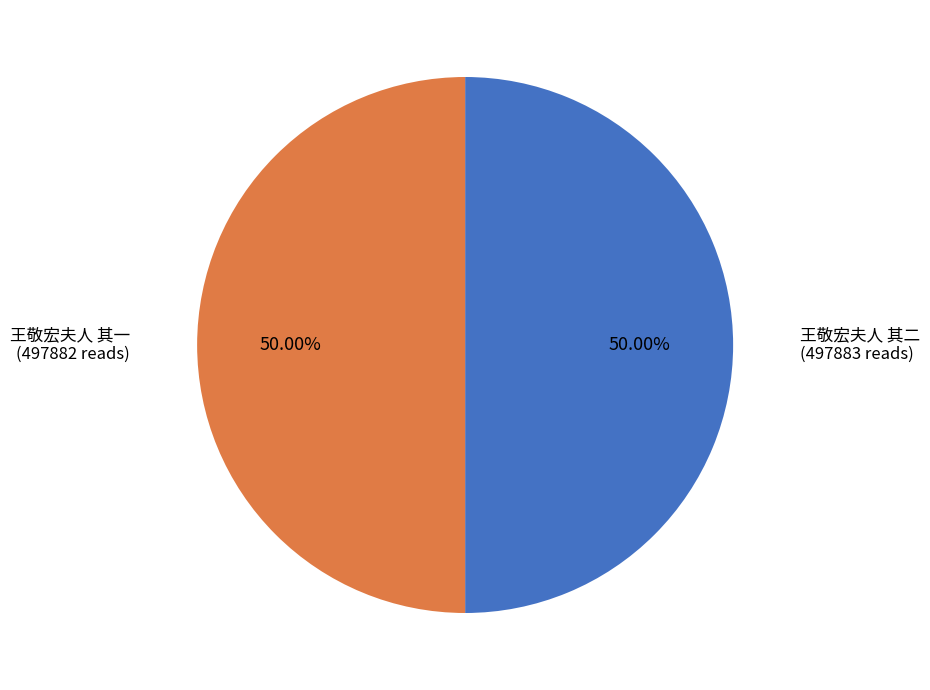

How many slices are in this pie chart?

2